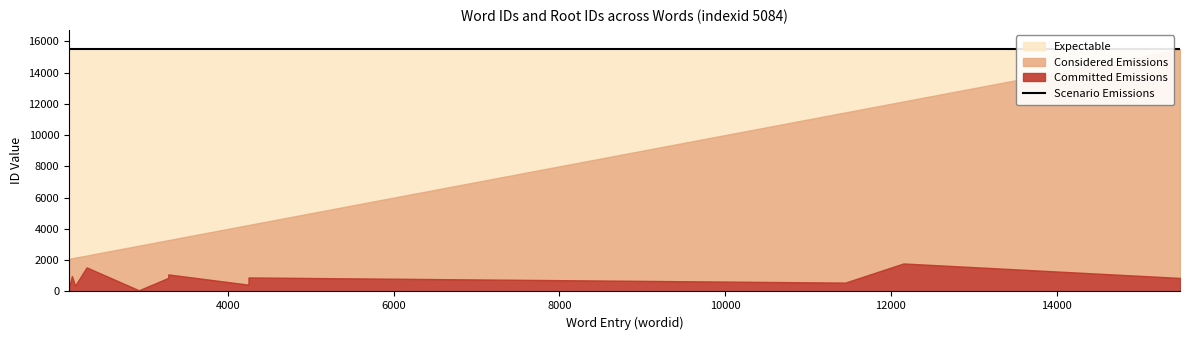

Which category has the lowest value in the wordid series?

2084